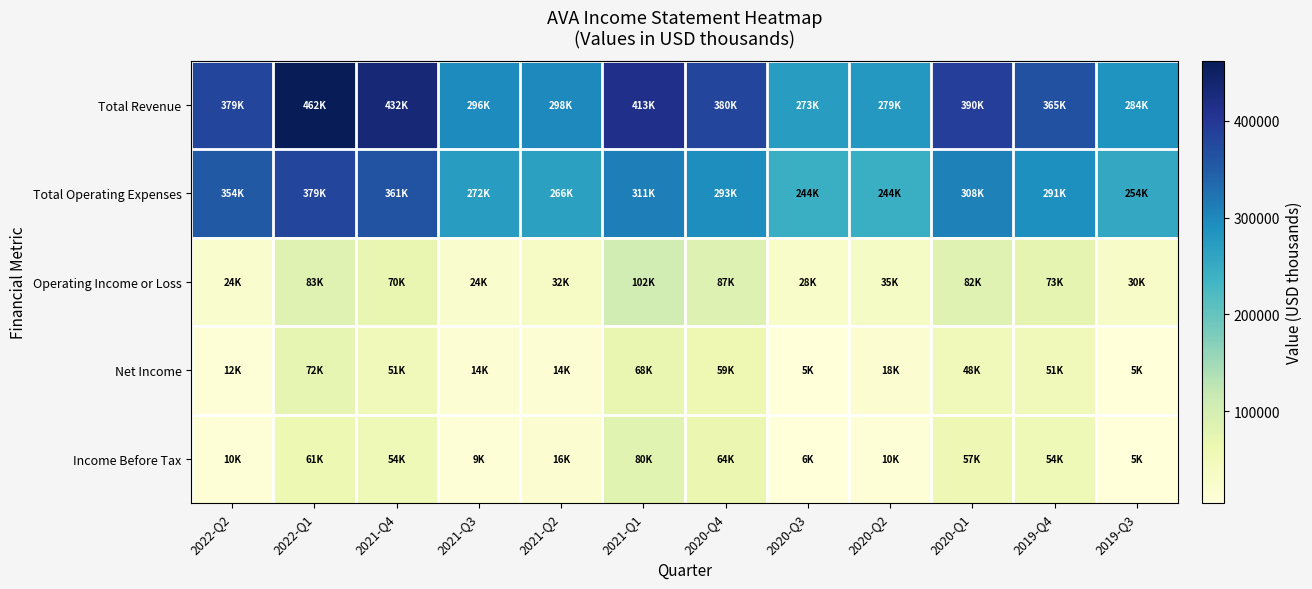

Which has a higher value, 2021-Q3 or 2020-Q3?

2021-Q3